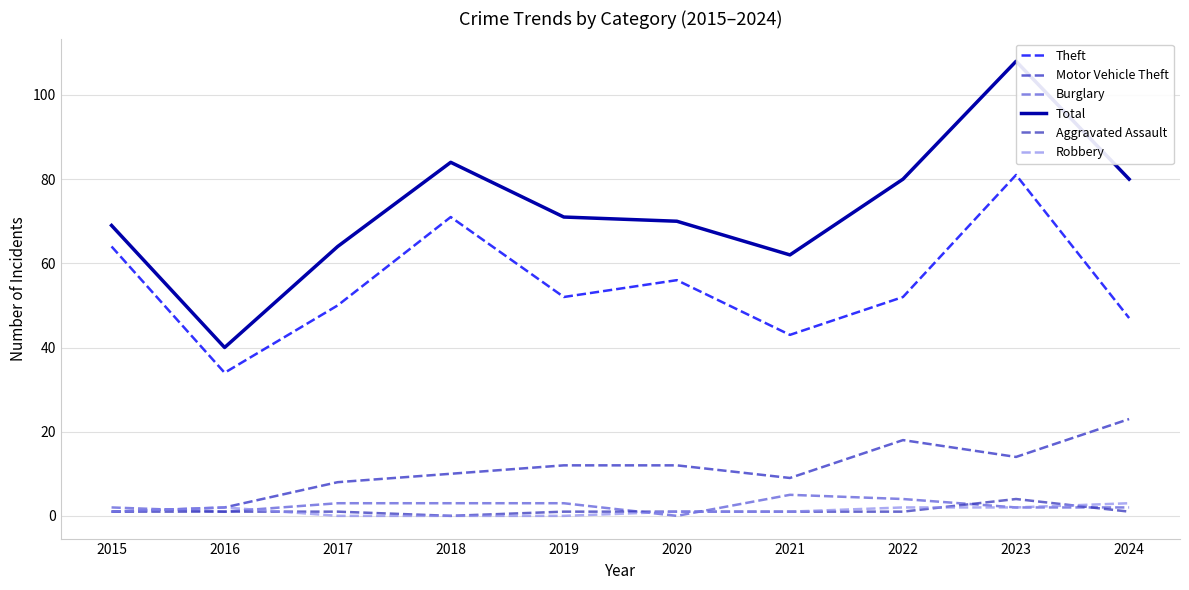

How many values in the Total series exceed 71?

4